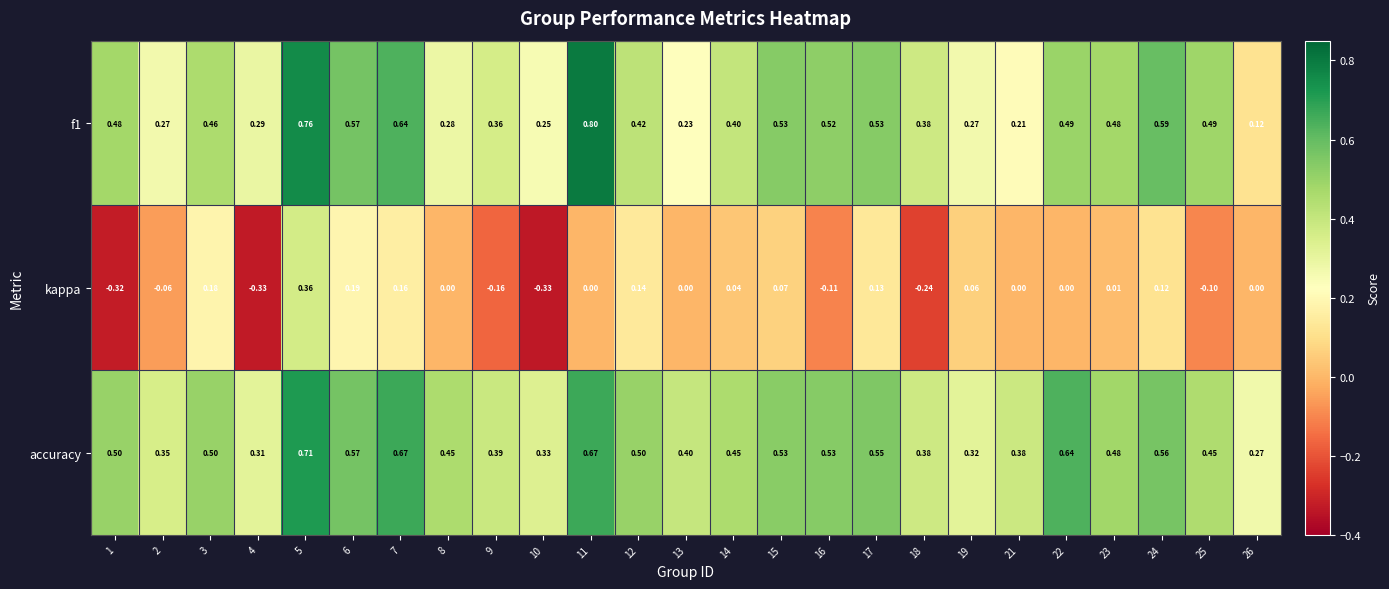

Which series has the largest total across all categories?

accuracy